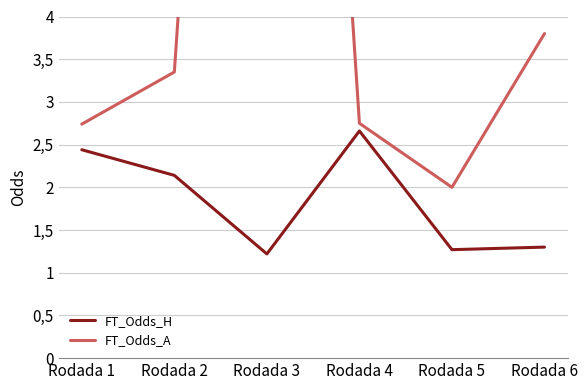

What is the difference between the maximum and minimum values in the FT_Odds_H series?

1.4